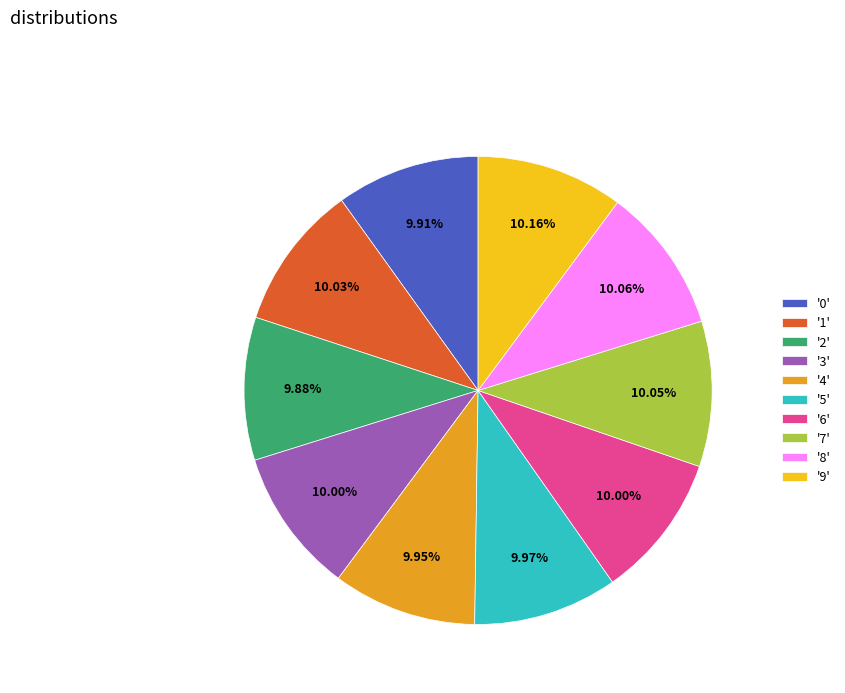

How many segments does this pie chart have?

10